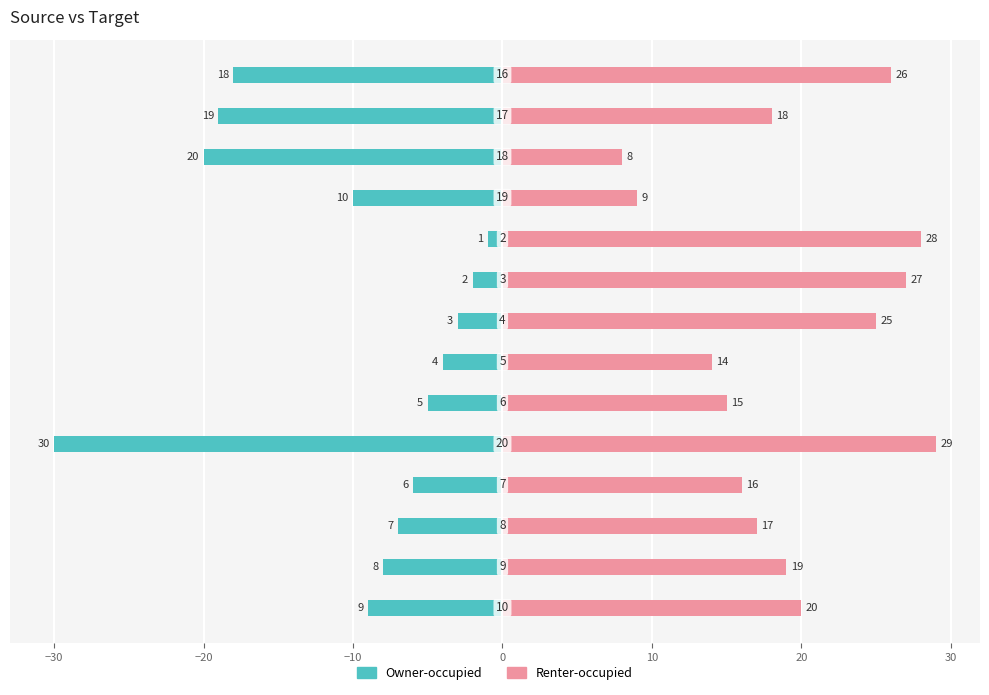

Are the bars horizontal?

Yes